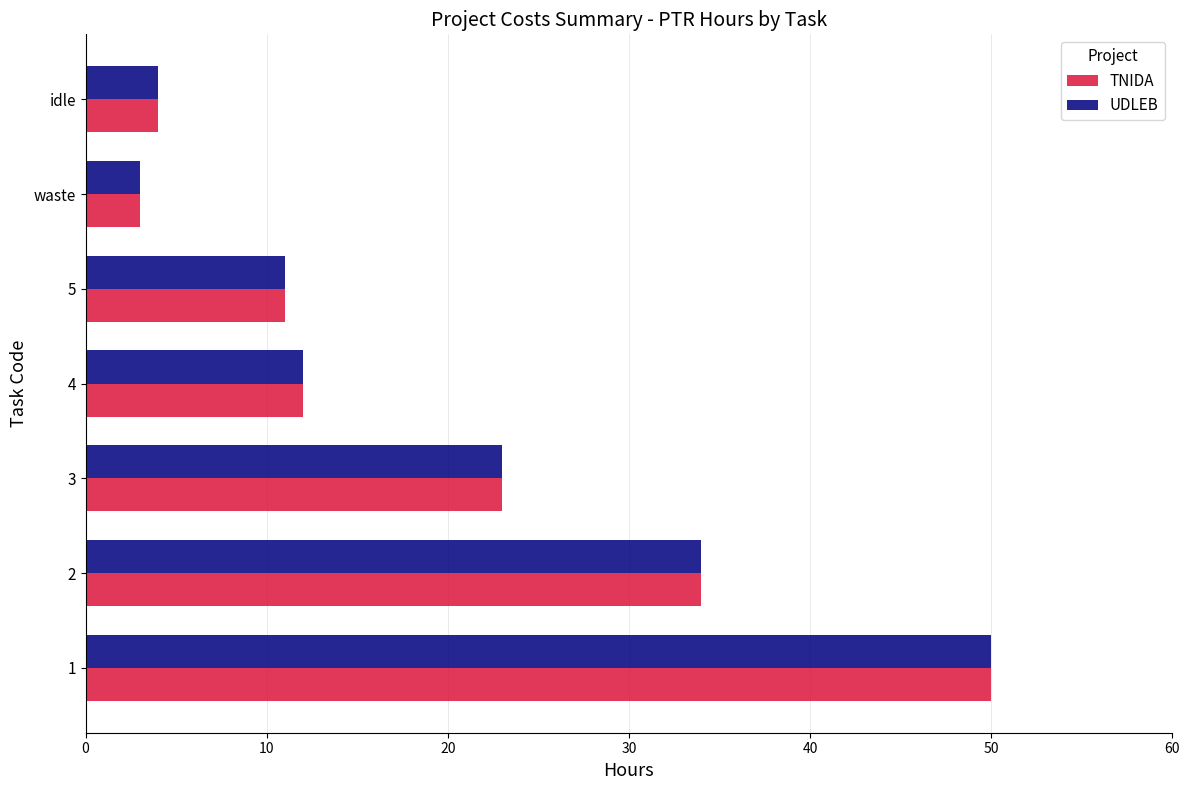

What is the maximum value for UDLEB?

50